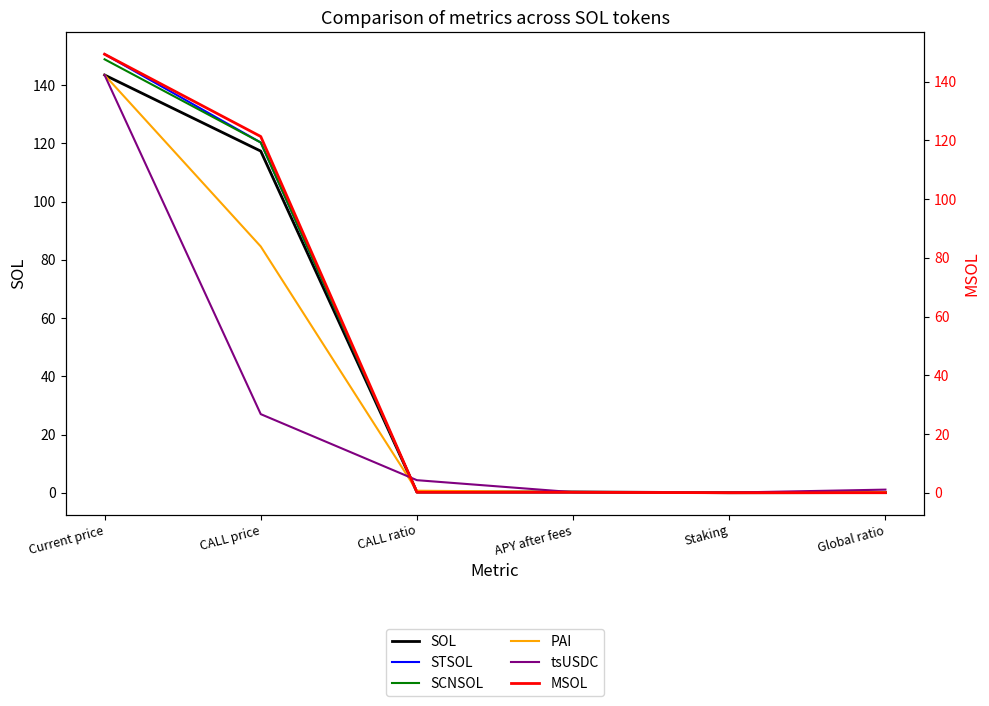

How many series are shown in this chart?

6